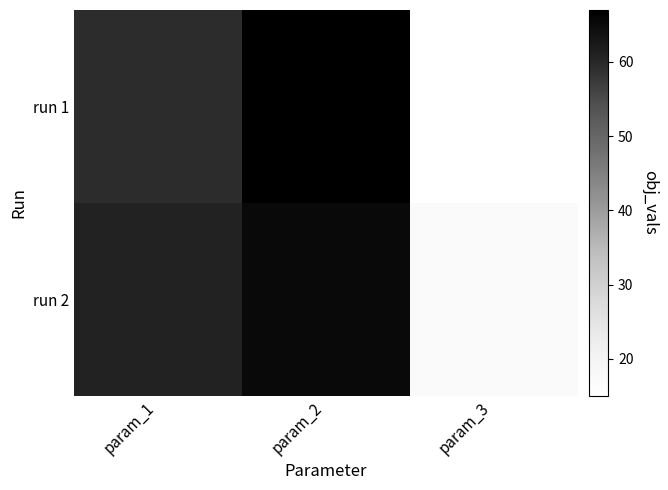

At param_2, list the series in order from smallest to largest.

run 2, run 1